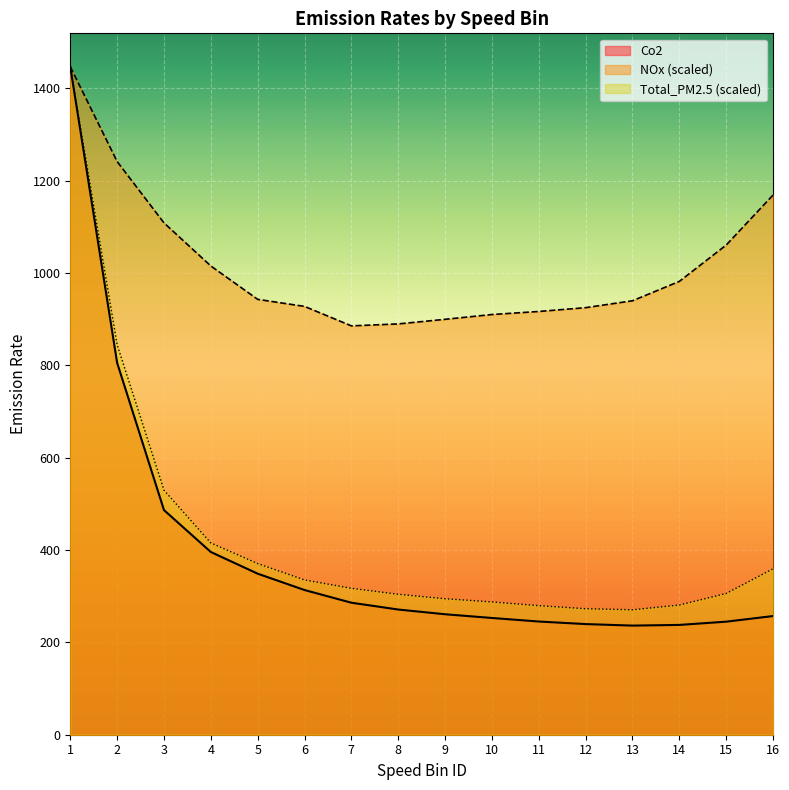

Is it true that NOx equals 1445.2 at 5?

False